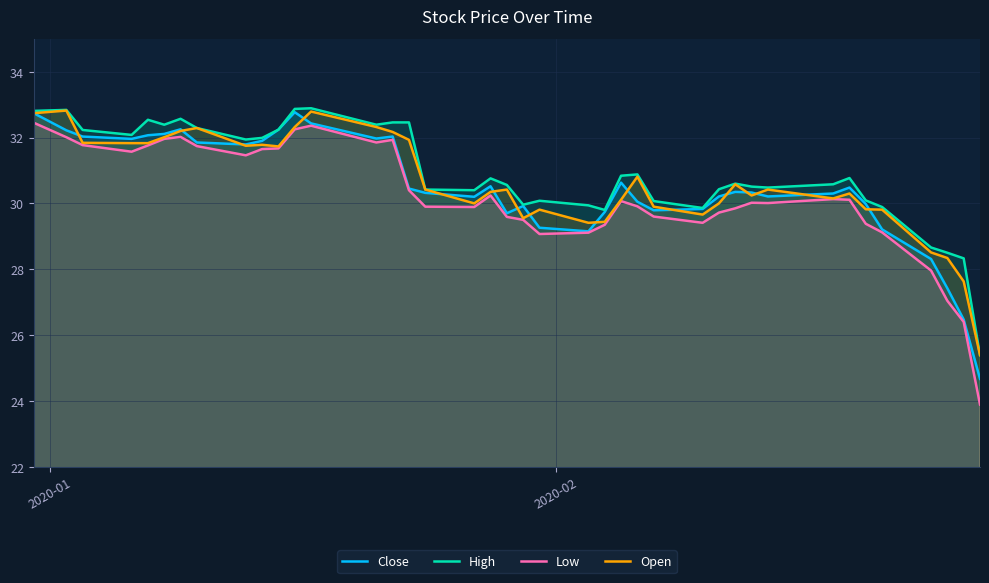

Which series has the widest spread of values?

Low